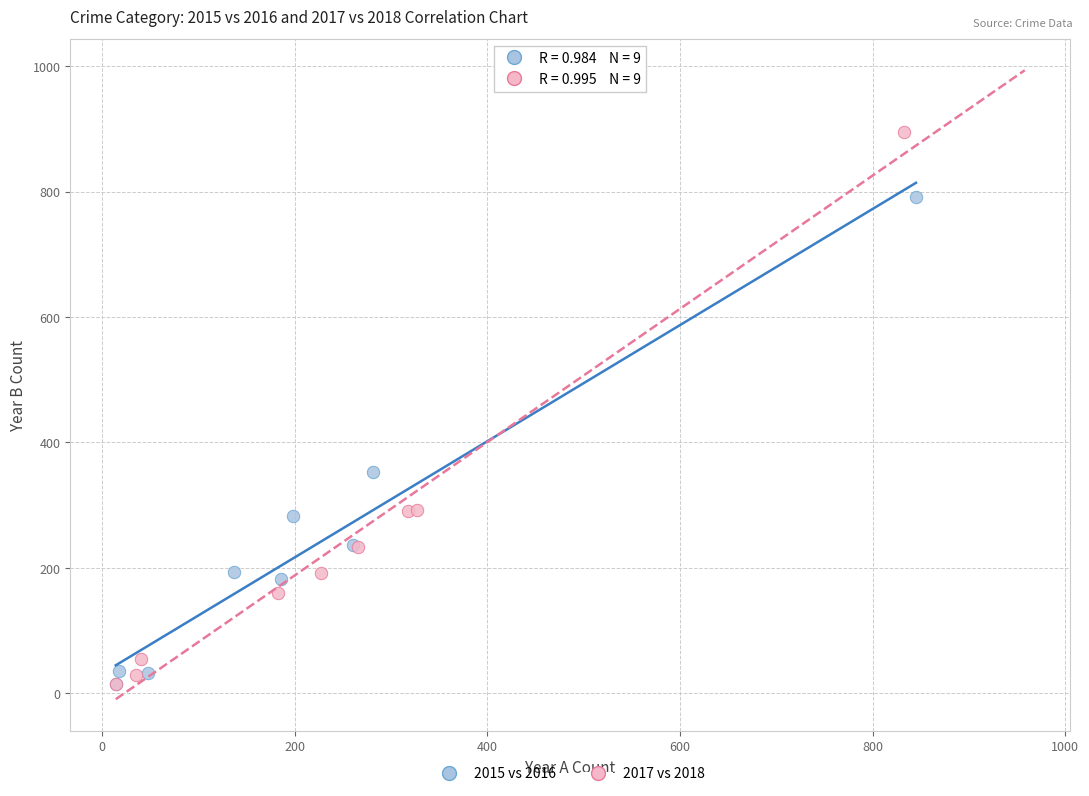

Which series has the largest Y range (max minus min)?

2017 vs 2018